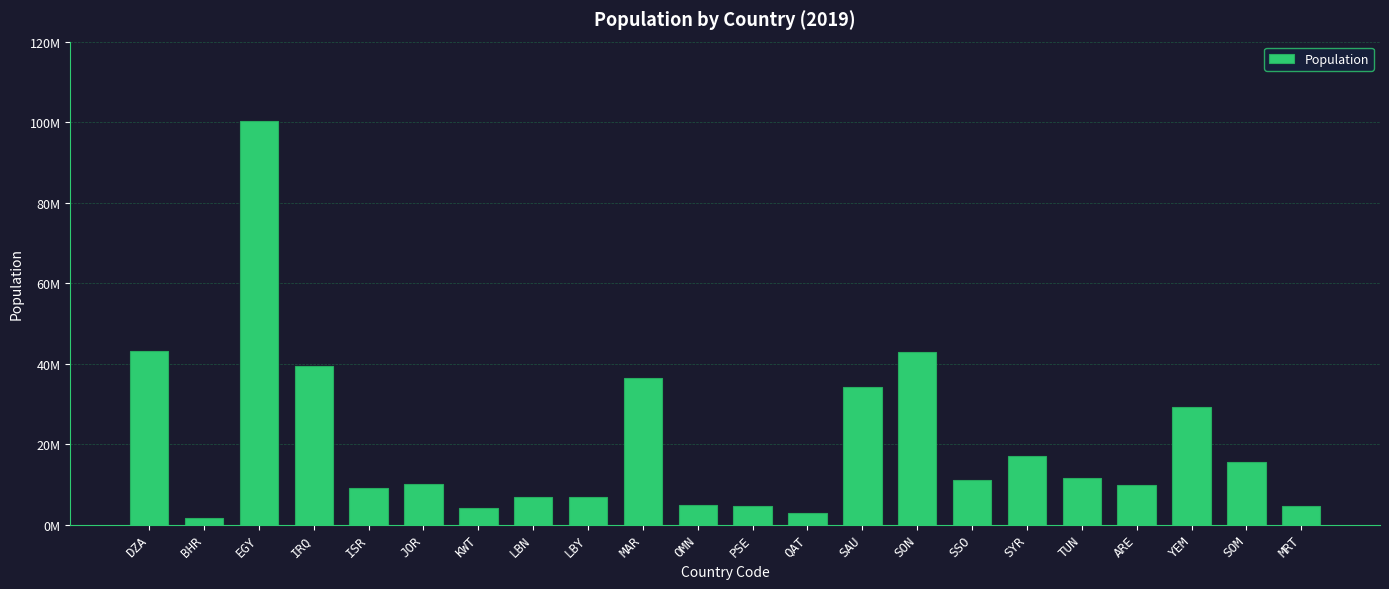

Reading left to right, transcribe all the data shown in this chart.

DZA=43053054	BHR=1641172	EGY=100388073	IRQ=39309783	ISR=9053300	JOR=10101694	KWT=4207083	LBN=6855713	LBY=6777452	MAR=36471769	OMN=4974986	PSE=4685306	QAT=2832067	SAU=34268528	SON=42813238	SSO=11062113	SYR=17070135	TUN=11694719	ARE=9770529	YEM=29161922	SOM=15442905	MRT=4525696